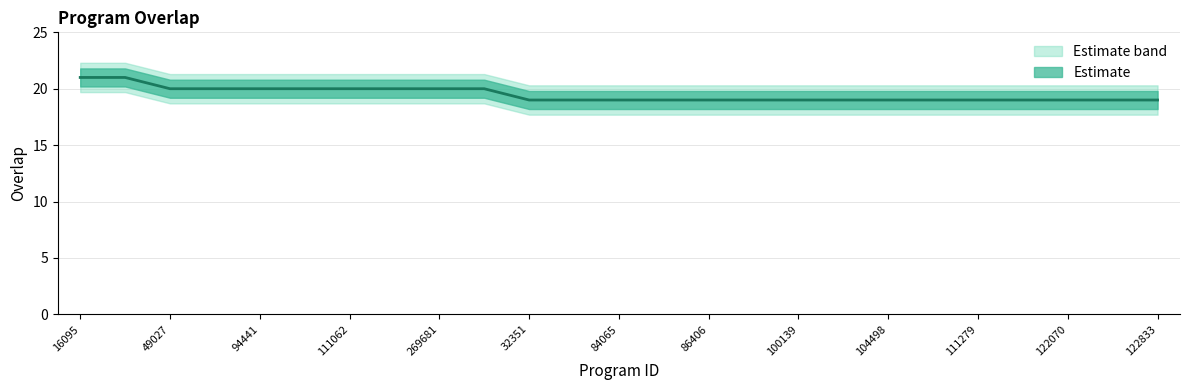

What is the difference between the maximum and minimum values?

2